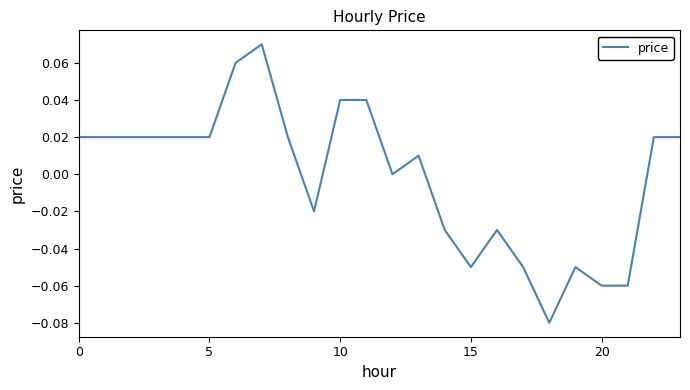

How many lines are shown in the chart?

1